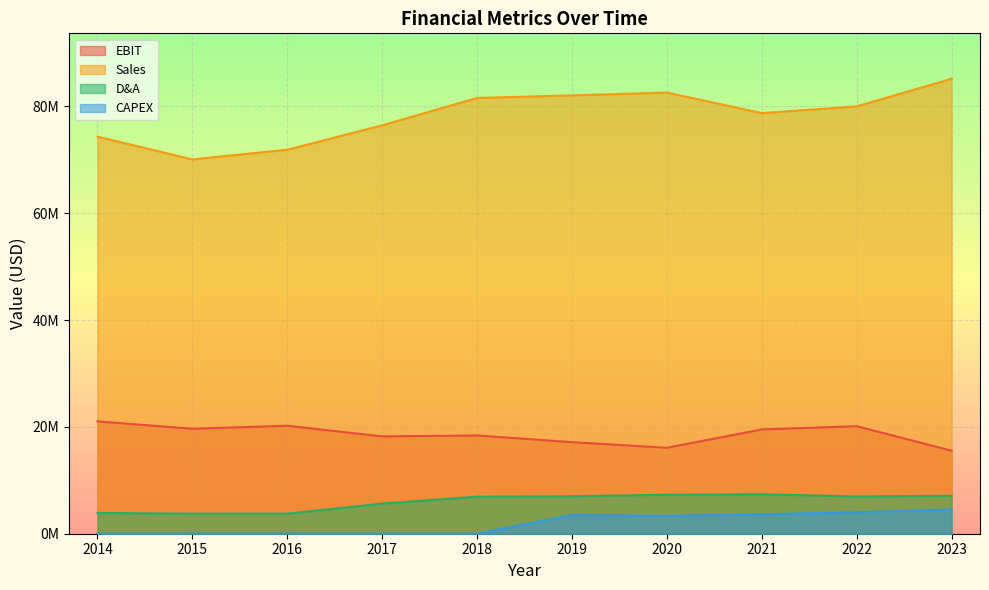

At which category does the chart reach its peak across all series?

2023